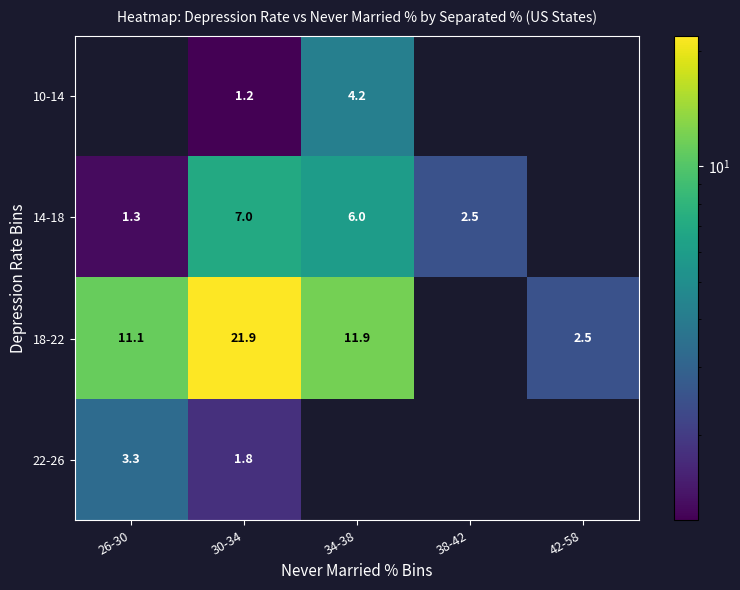

The value of 18-22 at 26-30 is 5.1. True or false?

False